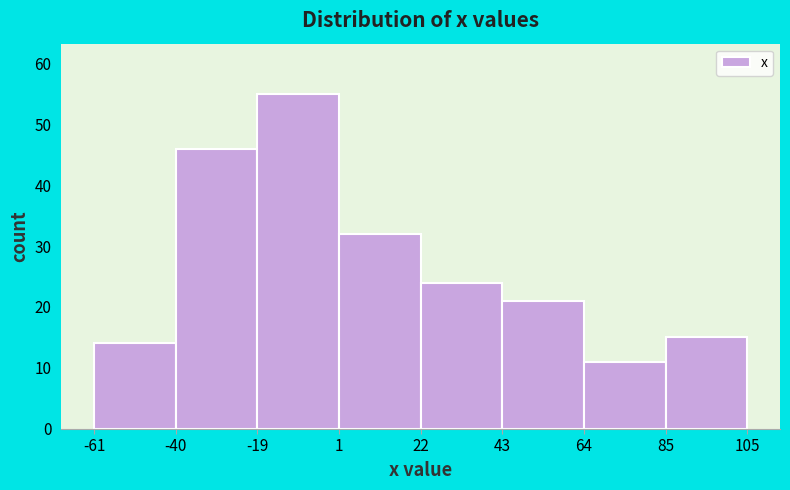

Reading left to right, list every bar in this chart as the range it spans on the x-axis followed by its height. The values are not printed on the chart, so give them approximately, as read against the axis.

-61 to -40: 14
-40 to -19: 46
-19 to 1: 55
1 to 22: 32
22 to 43: 24
43 to 64: 21
64 to 85: 11
85 to 105: 15